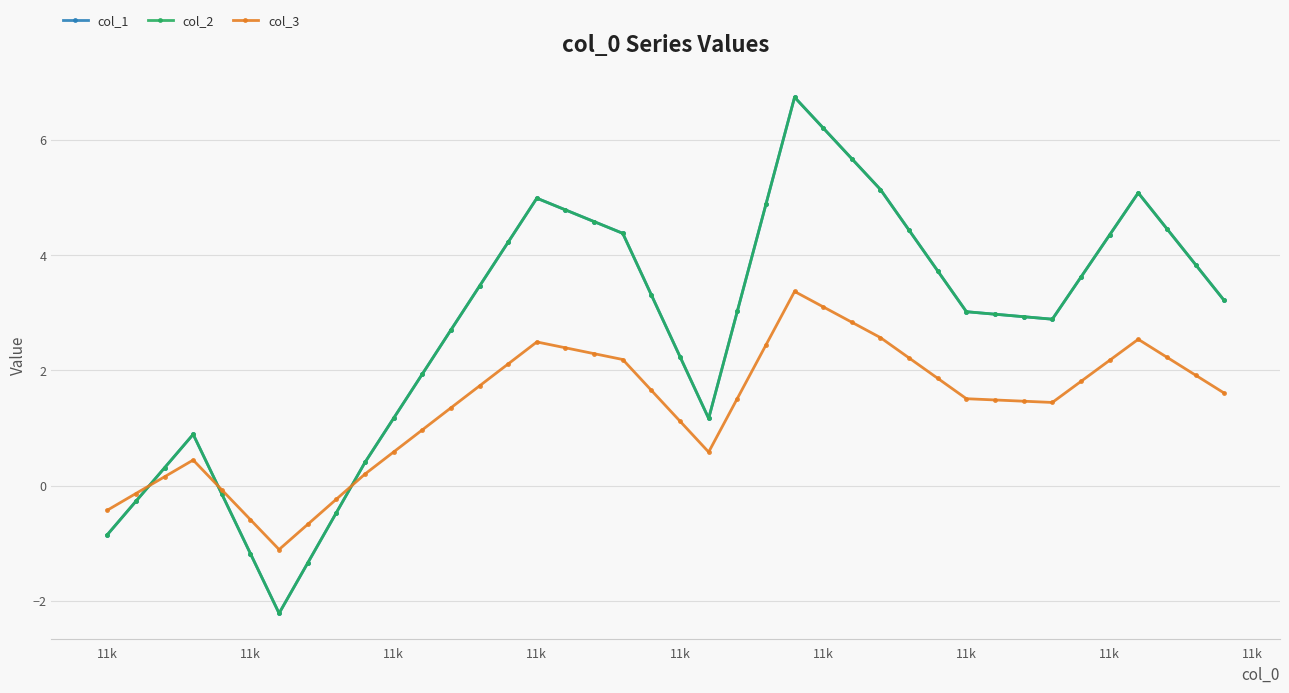

True or false: col_2 and col_1 intersect in this chart.

False